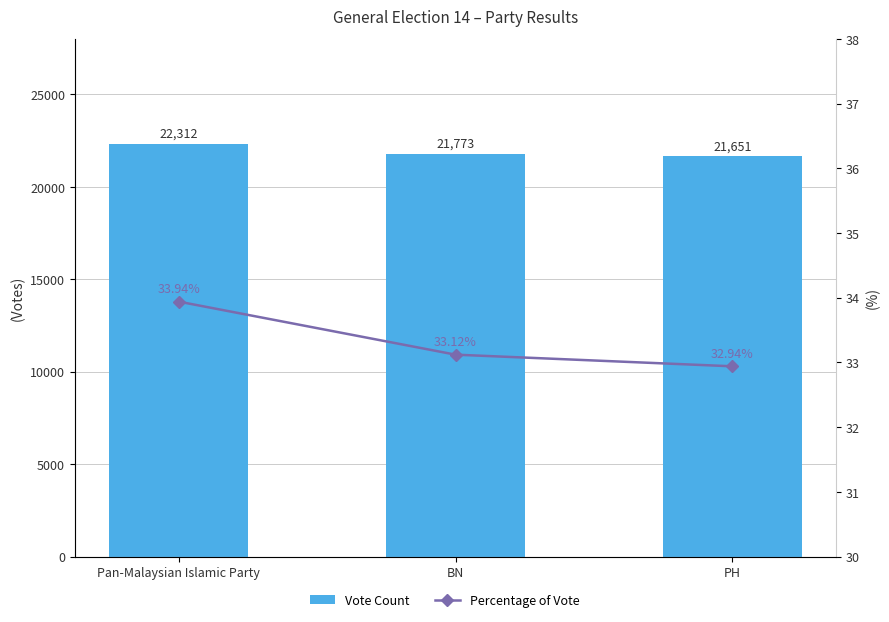

Which series has the largest total across all categories?

Vote Count